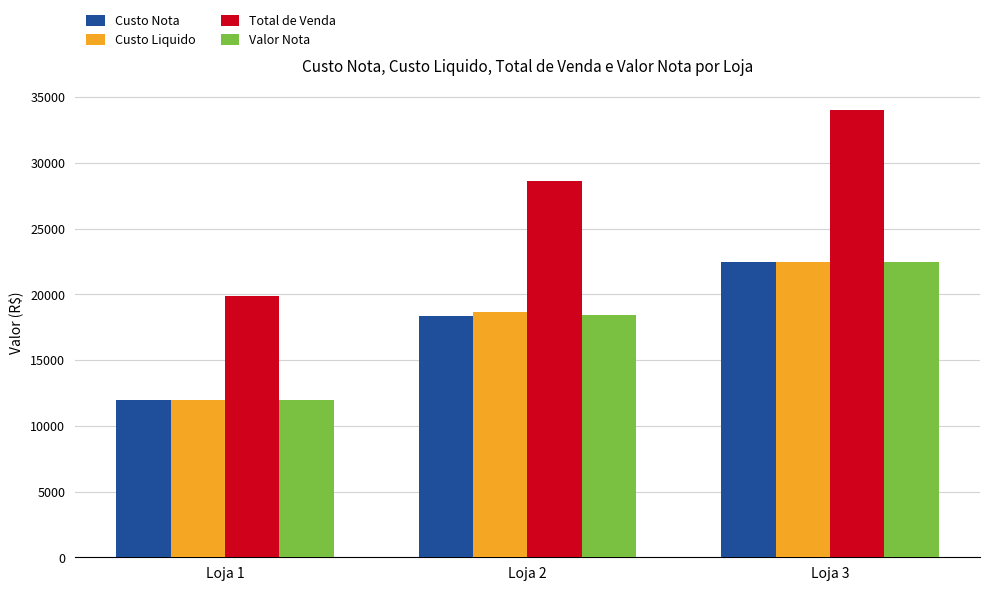

What is the difference between the second highest and minimum values in the Custo Liquido series?

6694.7